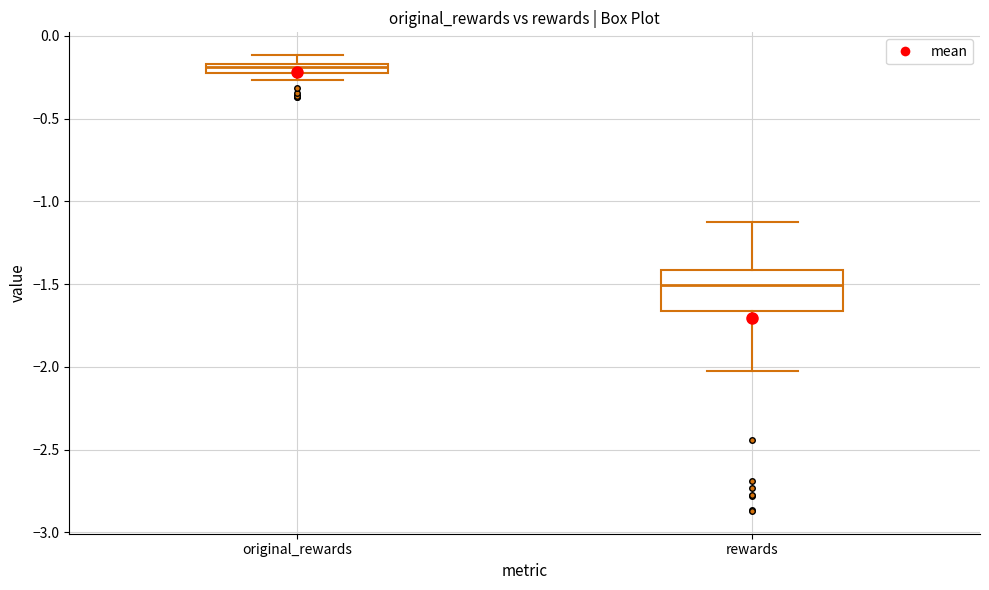

Comparing the boxes themselves (not the whiskers), which one is the tallest?

rewards